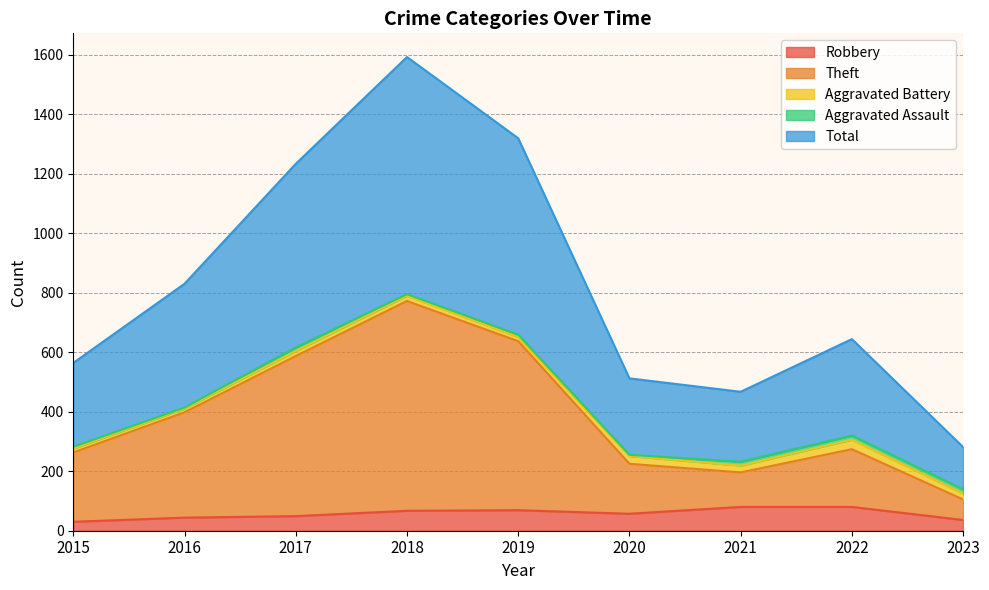

True or false: Total has more than 1 points higher than both neighbors.

True